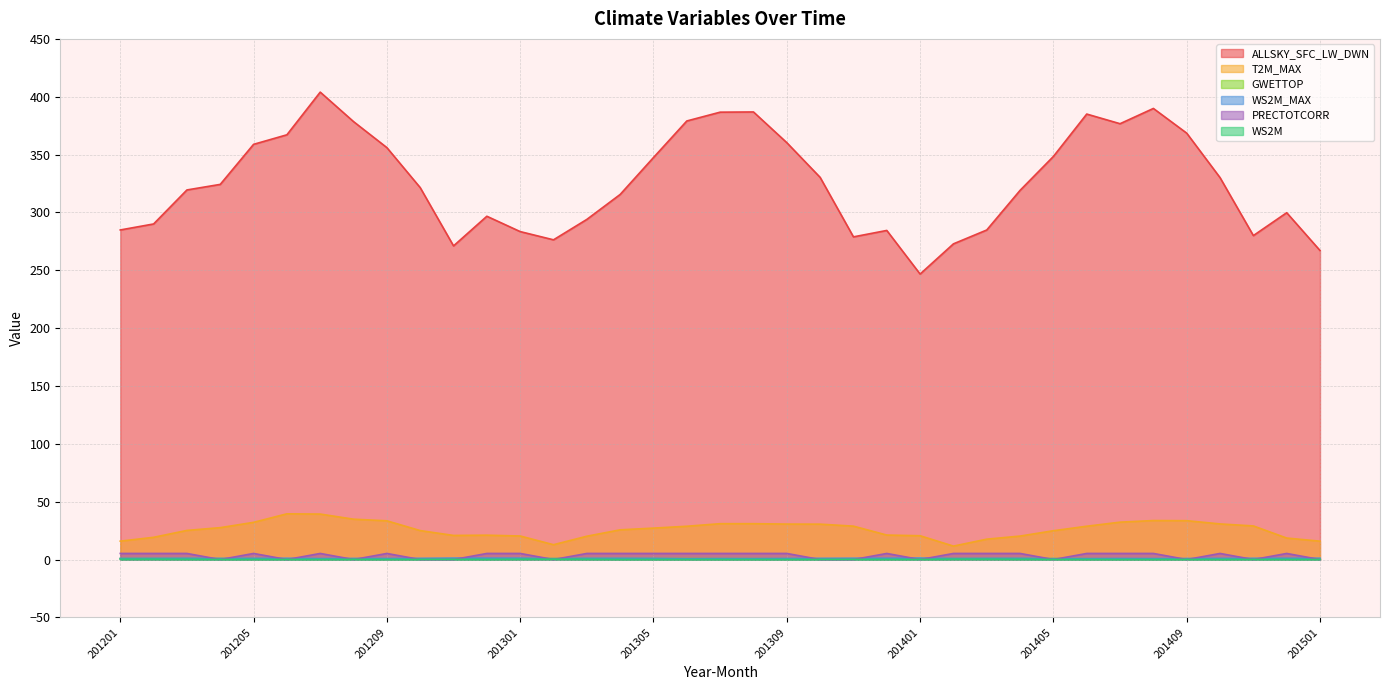

True or false: ALLSKY_SFC_LW_DWN has a value of 358.9 at 201205.

True